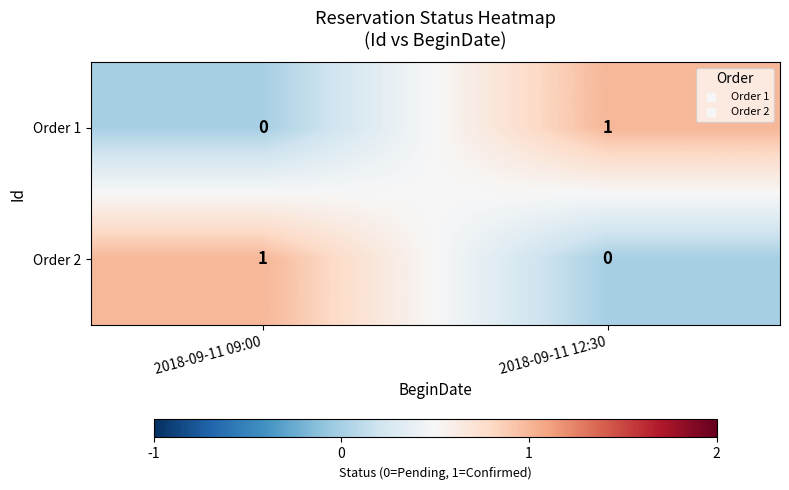

At 2018-09-11 09:00, list the series in order from smallest to largest.

Order 1, Order 2